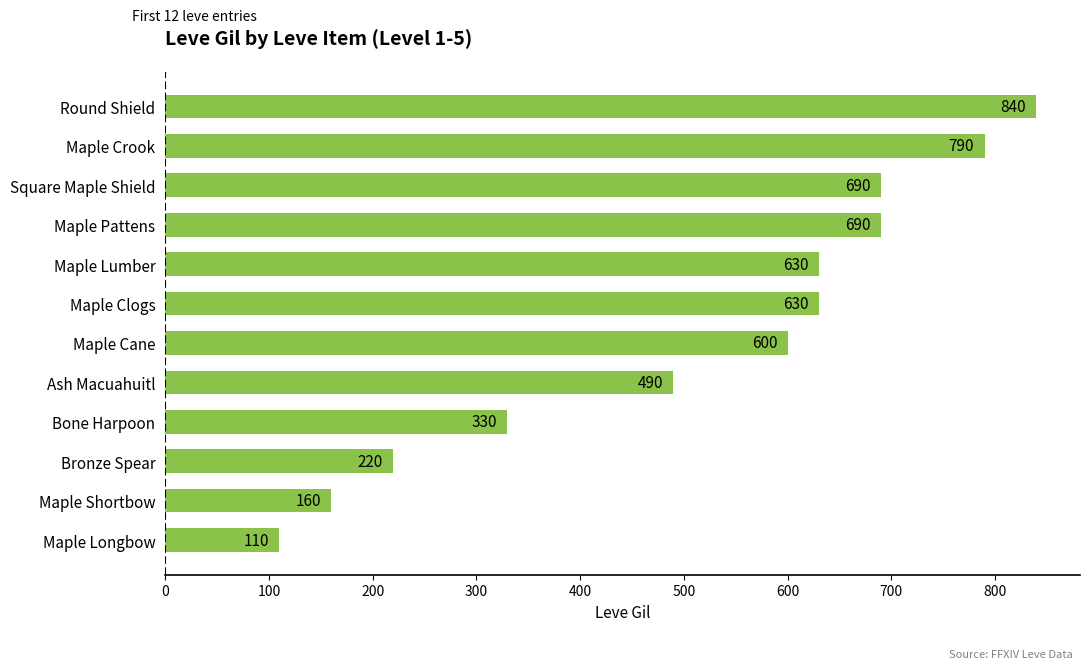

What is the approximate value at Maple Clogs, to the nearest 50?

650